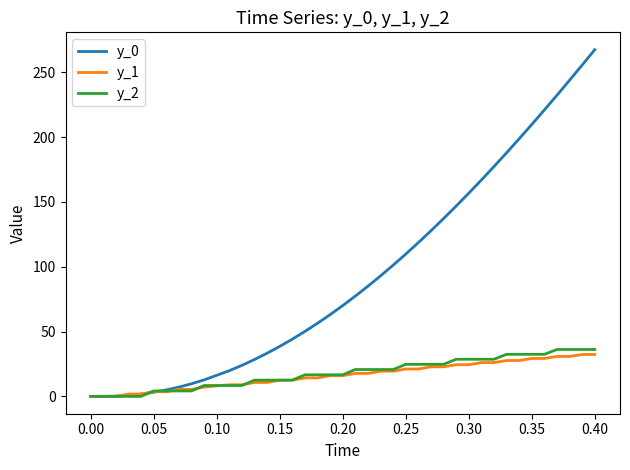

What is the greatest value displayed?

267.4